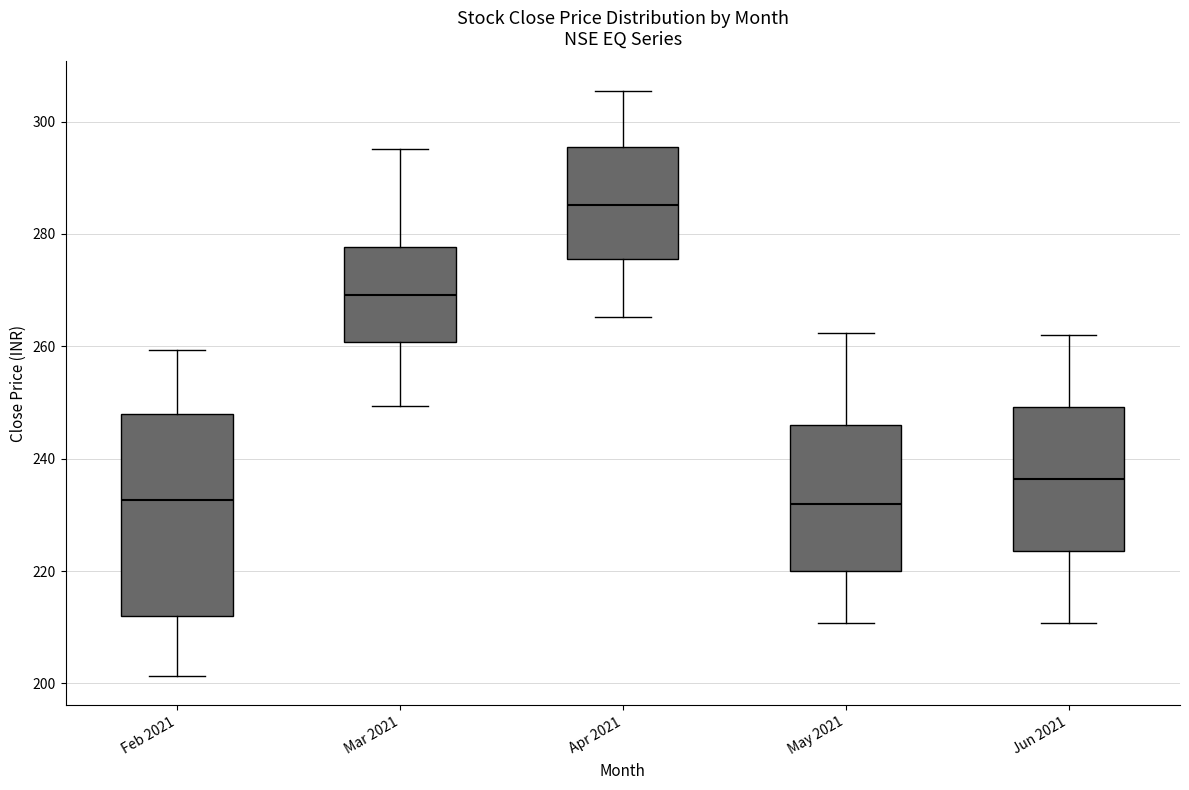

Which box is the tallest, from its lower edge to its upper edge?

Feb 2021